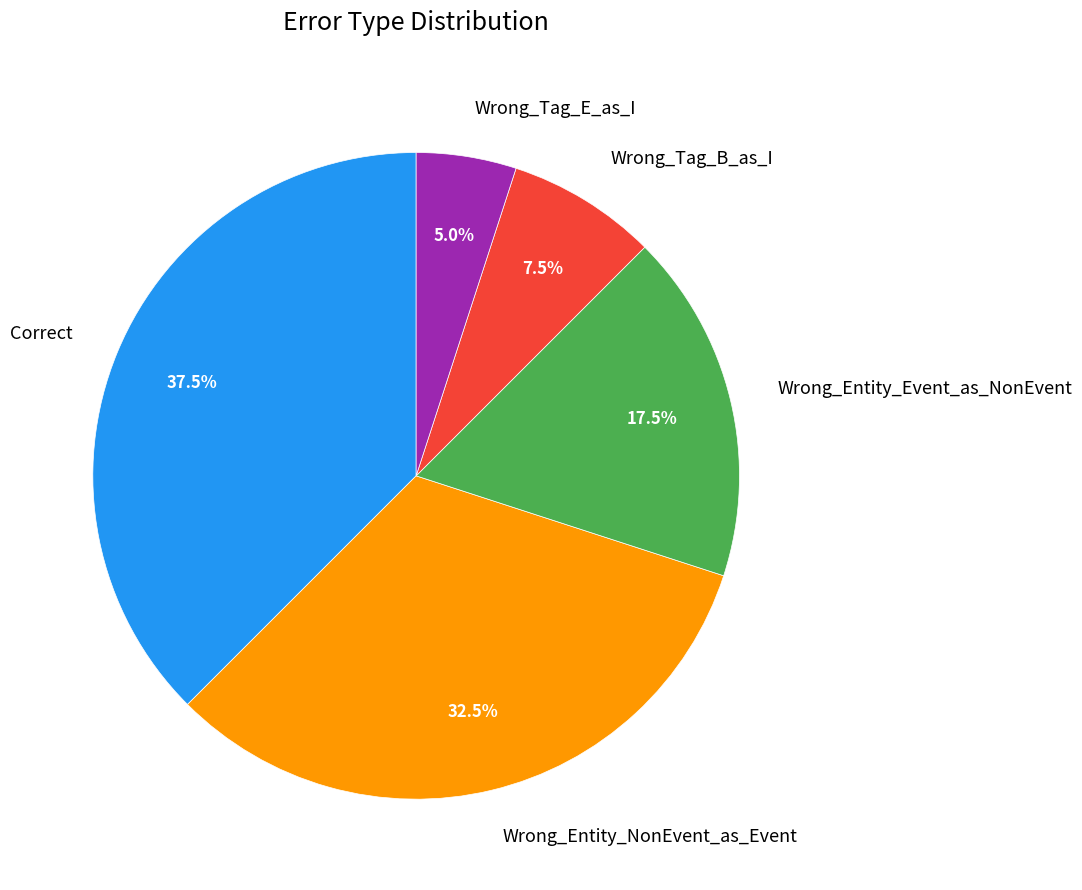

Which slice is the largest?

Correct